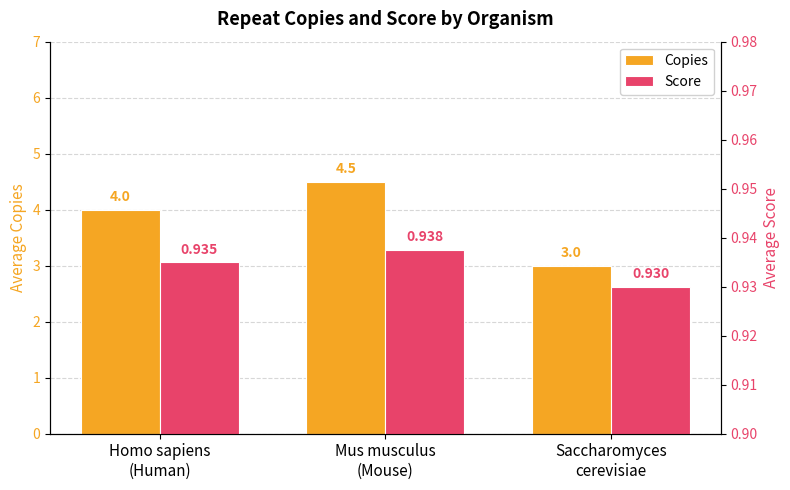

Between Mus musculus
(Mouse) and Saccharomyces
cerevisiae, which series saw the biggest shift?

Copies